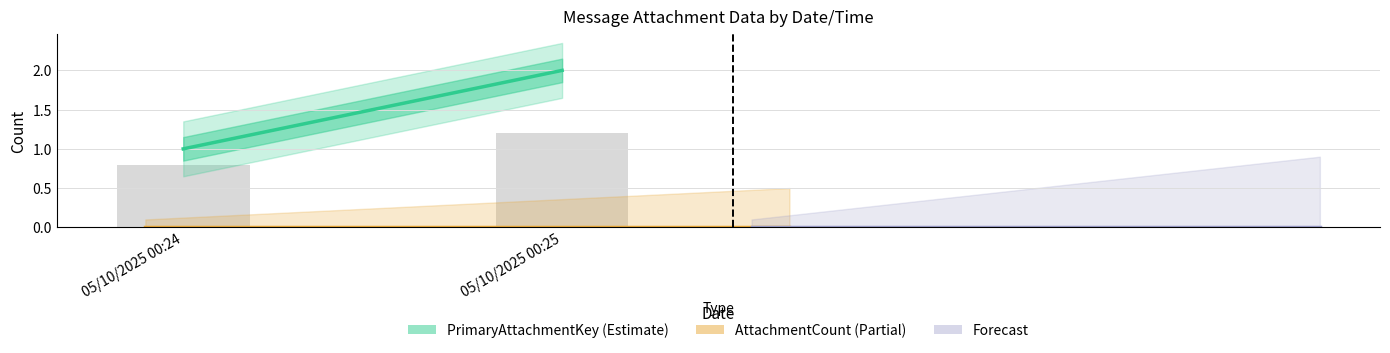

Where is PrimaryAttachmentKey nearest to the value 1?

05/10/2025 00:24